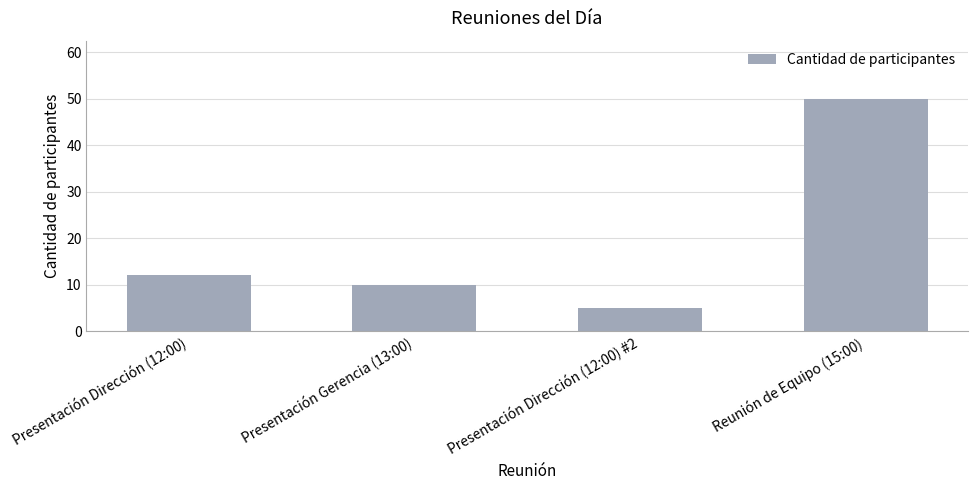

Rank the categories by value from highest to lowest.

Reunión de Equipo (15:00), Presentación Dirección (12:00), Presentación Gerencia (13:00), Presentación Dirección (12:00) #2